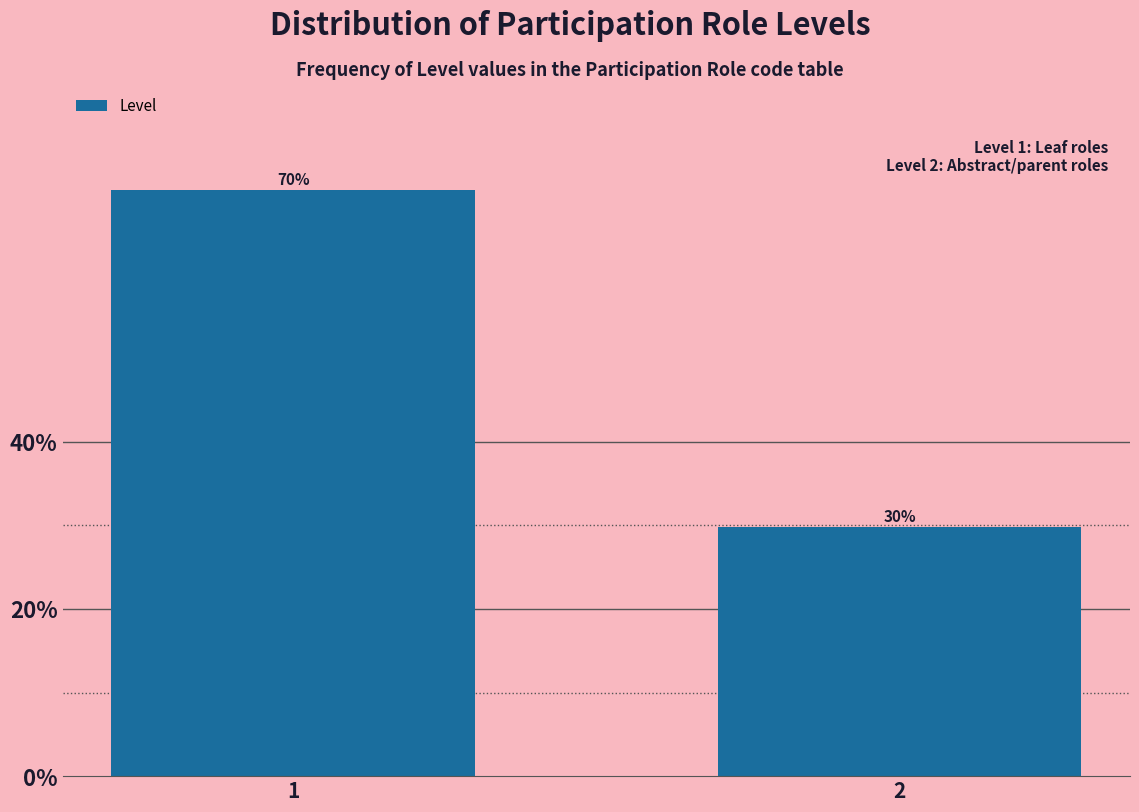

Rank the categories by value from highest to lowest.

1, 2